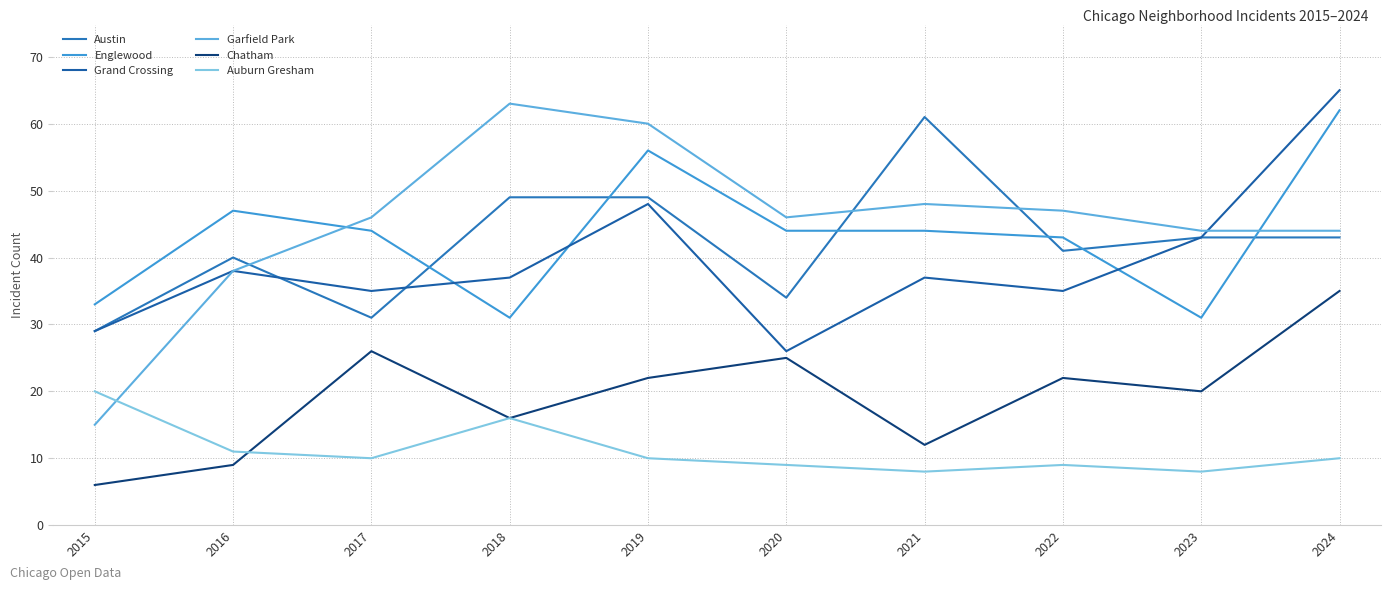

Rank the series by their maximum value, from highest to lowest.

Grand Crossing, Garfield Park, Englewood, Austin, Chatham, Auburn Gresham